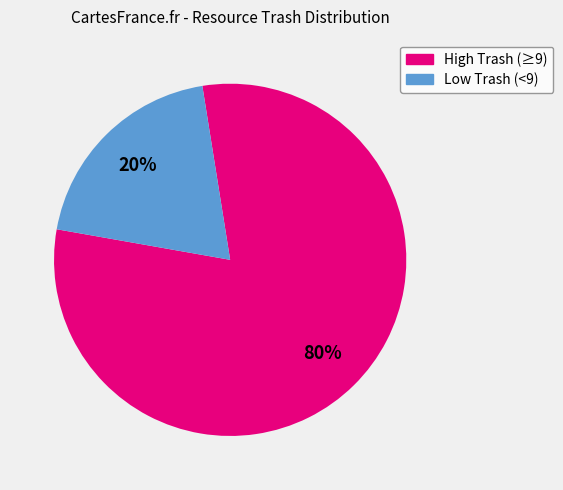

Does any single category account for the majority?

Yes